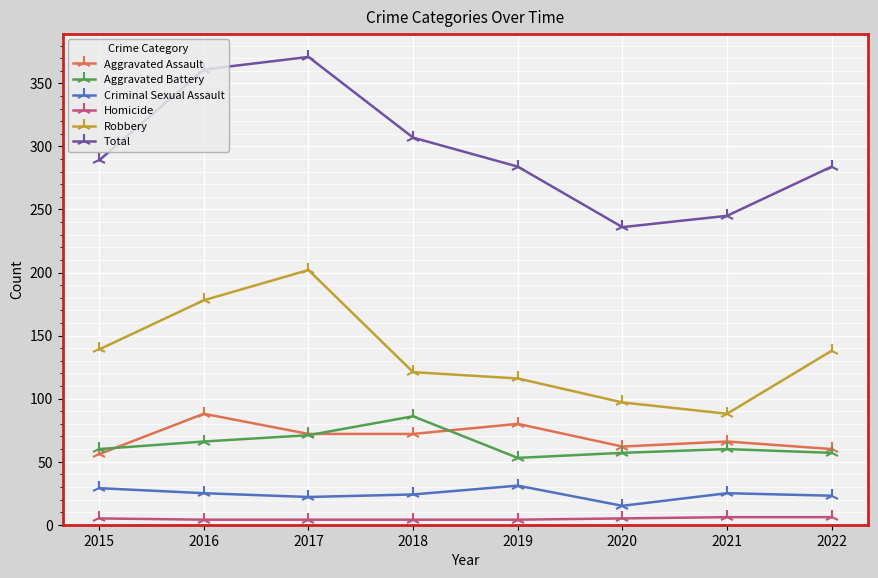

What is the spread (max minus min) of values at 2016?

357